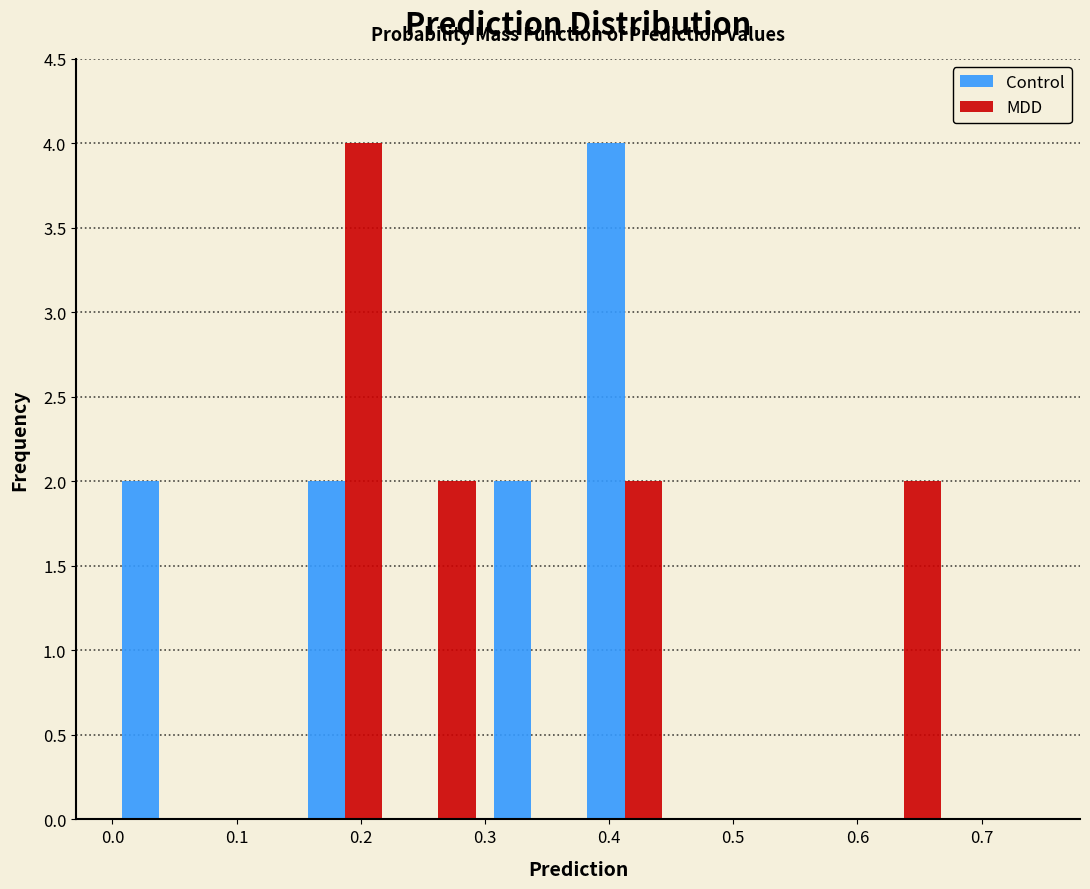

Reading left to right, transcribe this chart: for each range on the x-axis, give the height of each series' bar. Neither the bar edges nor the heights are printed on the chart, so give them approximately, as read against the axes.

0.000 to 0.075: Control=2	MDD=0
0.075 to 0.150: Control=0	MDD=0
0.150 to 0.225: Control=2	MDD=4
0.225 to 0.300: Control=0	MDD=2
0.300 to 0.375: Control=2	MDD=0
0.375 to 0.450: Control=4	MDD=2
0.450 to 0.525: Control=0	MDD=0
0.525 to 0.600: Control=0	MDD=0
0.600 to 0.675: Control=0	MDD=2
0.675 to 0.750: Control=0	MDD=0